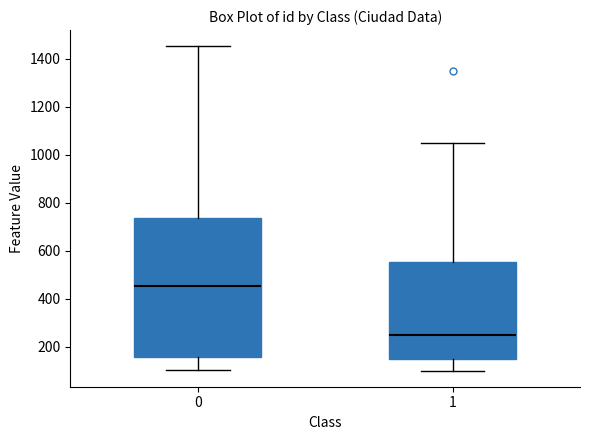

Which box is the tallest, from its lower edge to its upper edge?

0